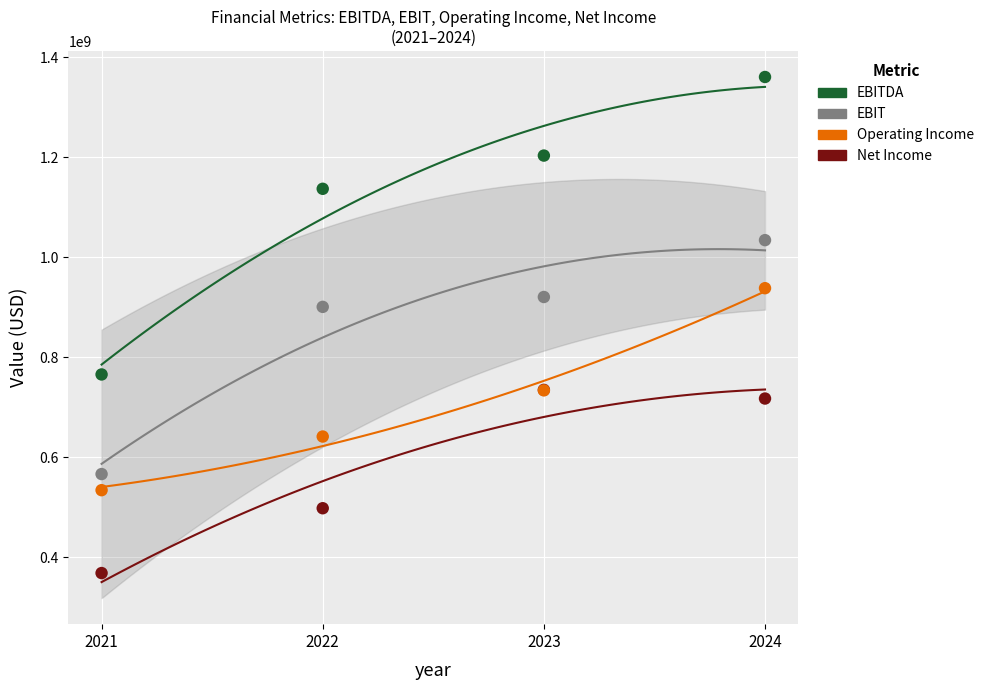

In the EBIT series, what Y value is closest to 800375500?

900818000